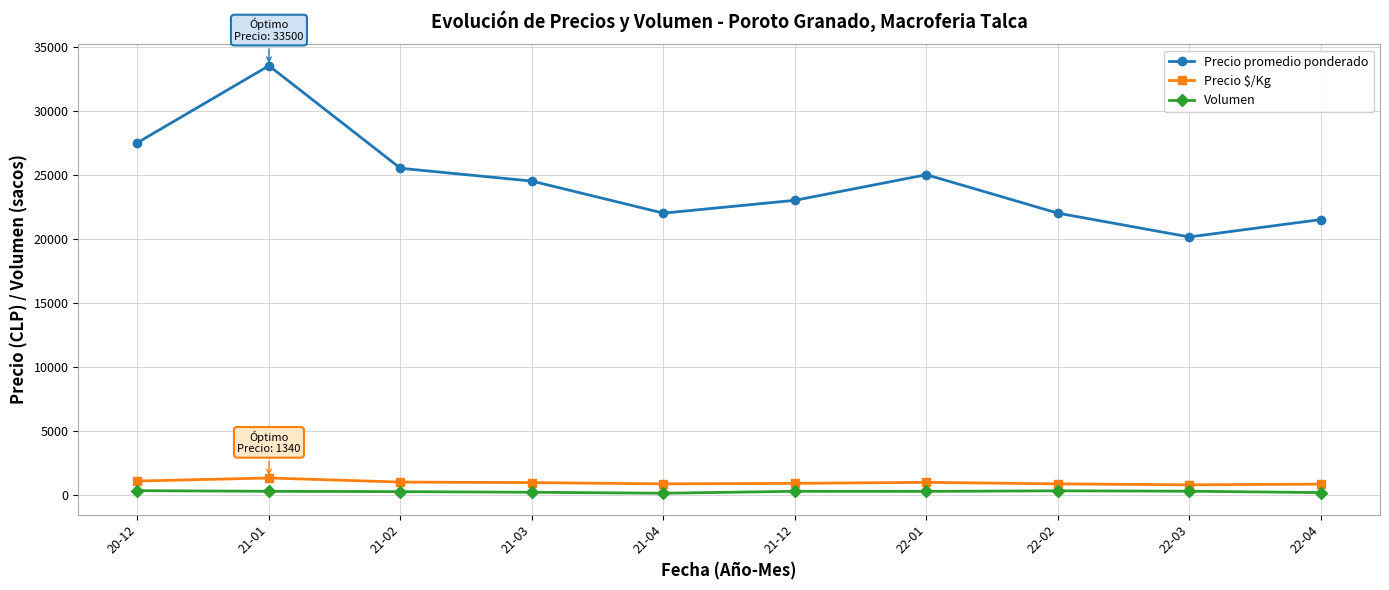

Count the number of categories in the chart.

10